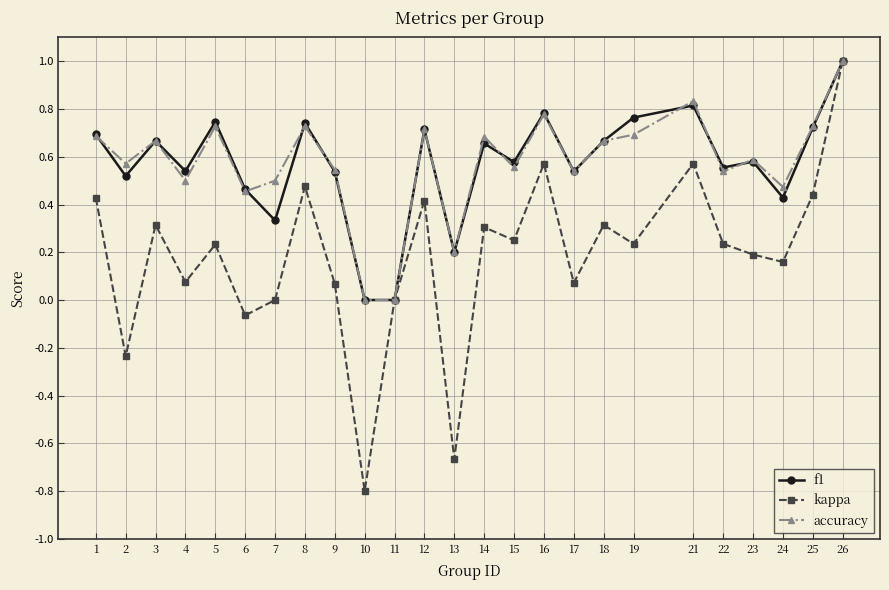

Which series has the largest range (max minus min)?

kappa